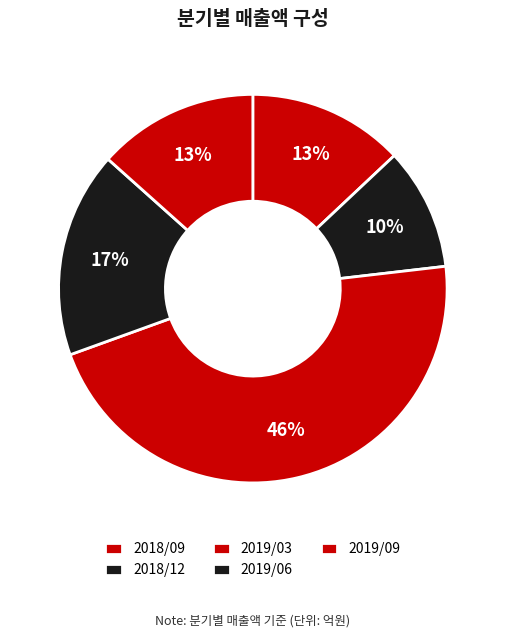

Rank the categories by value from highest to lowest.

2019/03, 2019/06, 2019/09, 2018/09, 2018/12